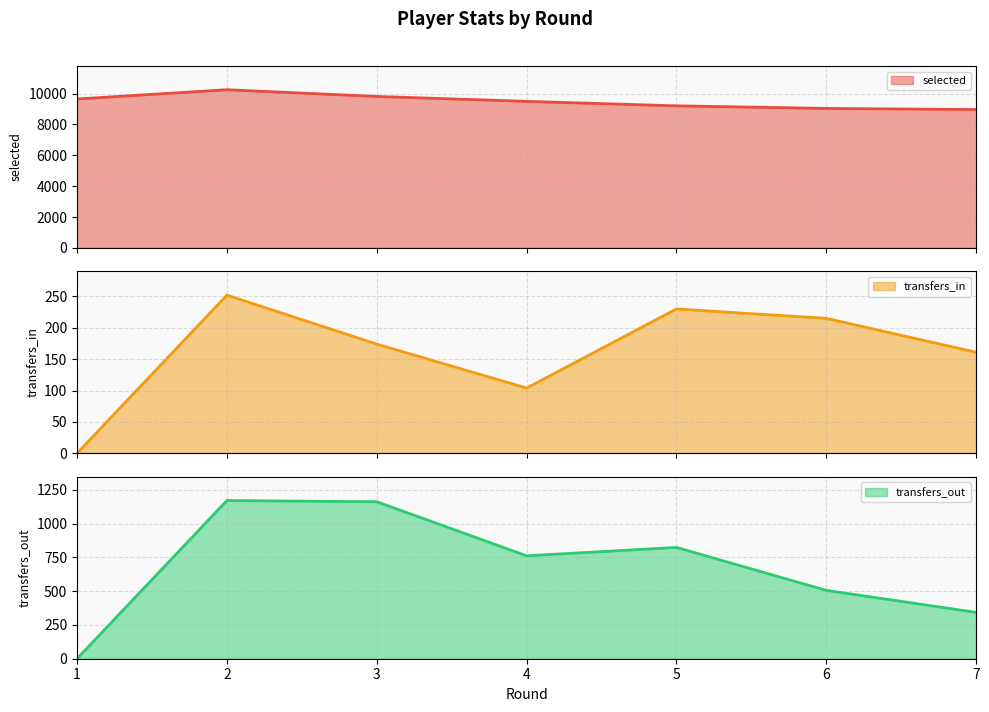

Is it true that transfers_out line equals 1906 at 3?

False